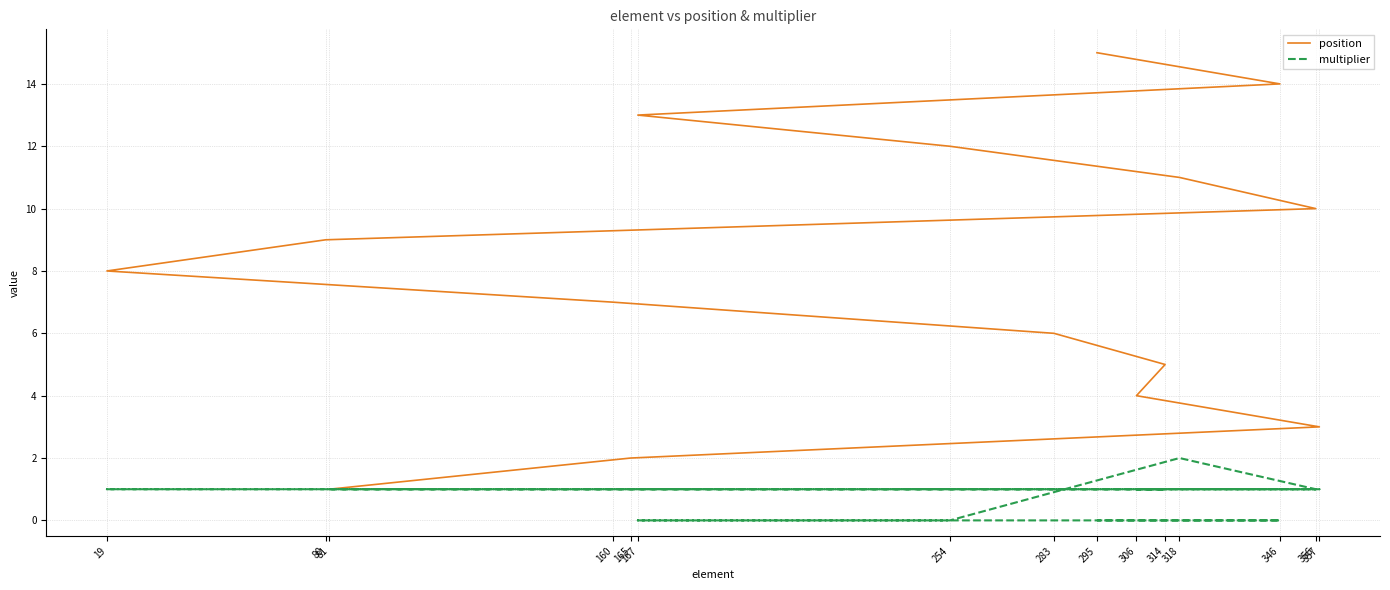

List the labels in order of position value, largest first.

295, 346, 167, 254, 318, 356, 80, 19, 160, 283, 314, 306, 357, 165, 81